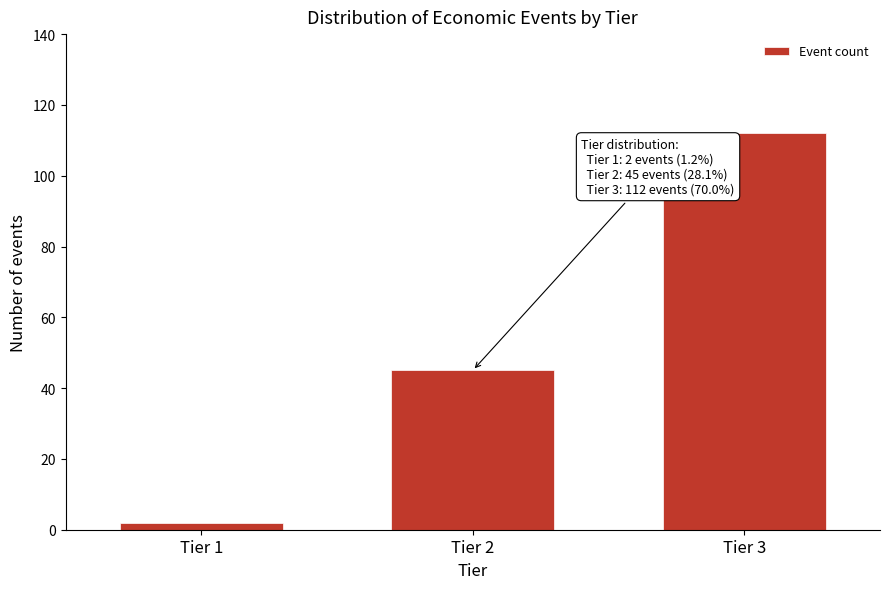

Reading left to right, extract all data points from this chart.

2	45	112